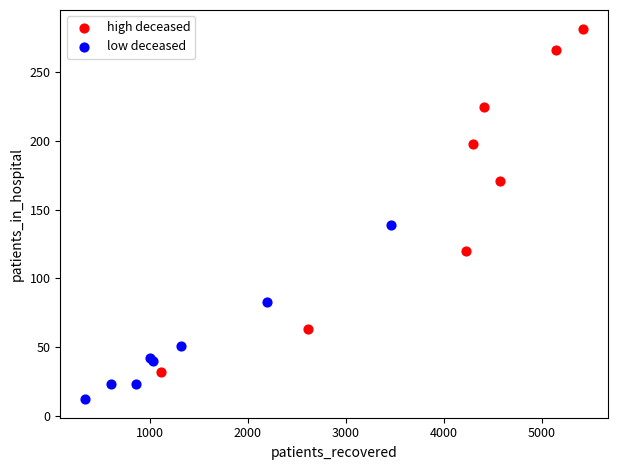

Which series reaches the maximum Y coordinate?

high deceased